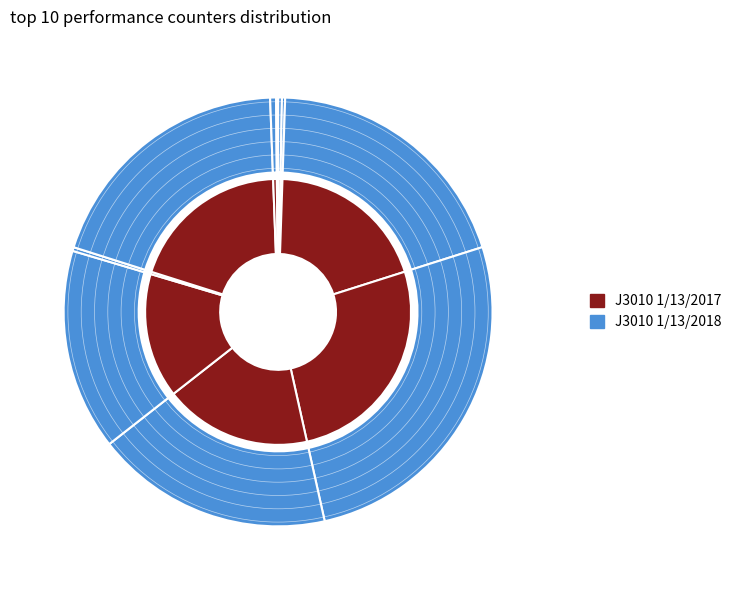

Is LLC-prefetches the majority of the pie?

No